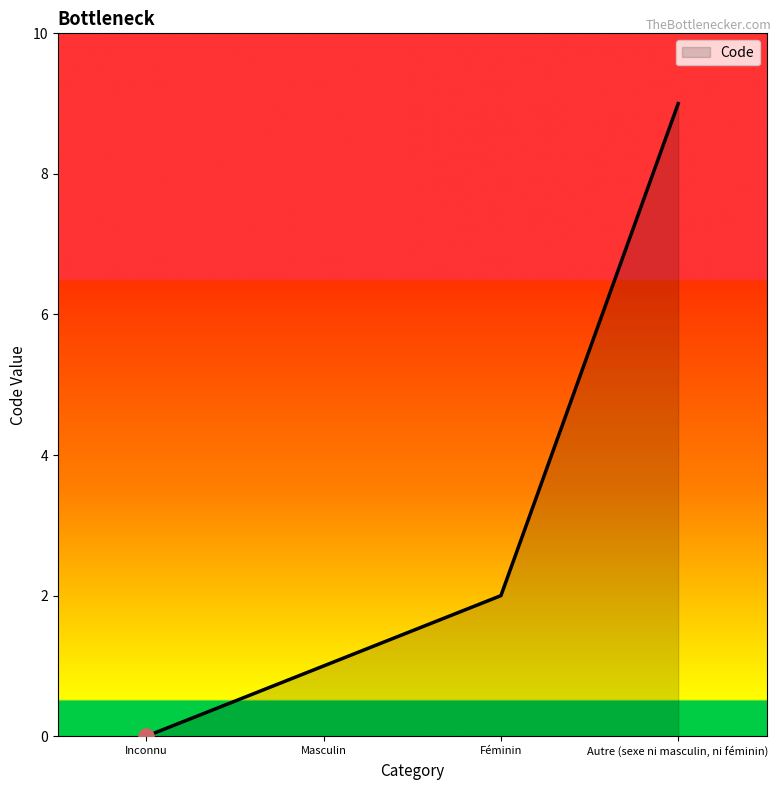

What is the change in value from Masculin to Autre (sexe ni masculin, ni féminin)?

+8